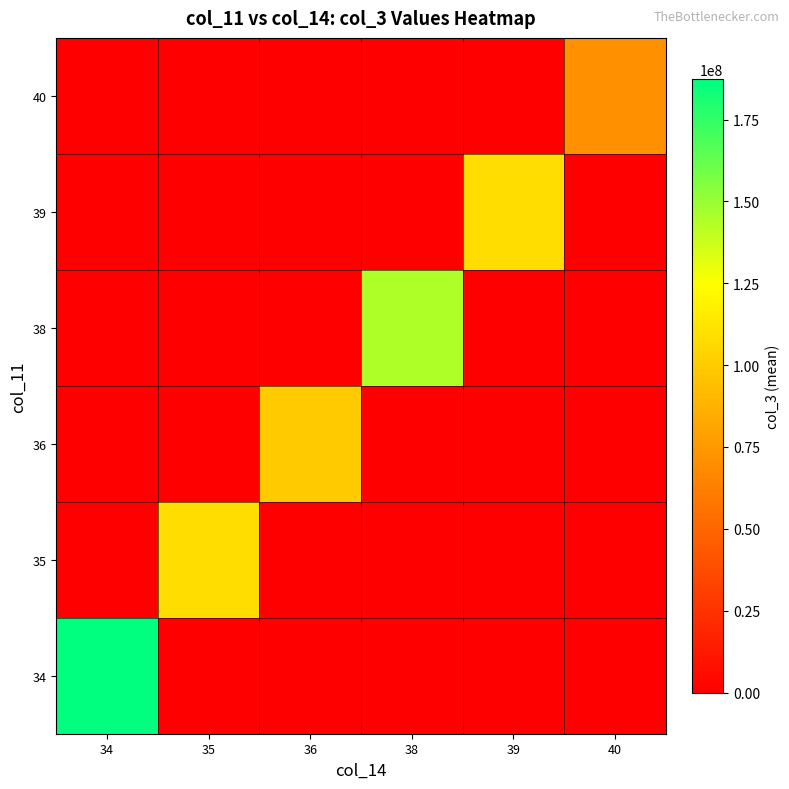

How many series are shown in this chart?

6